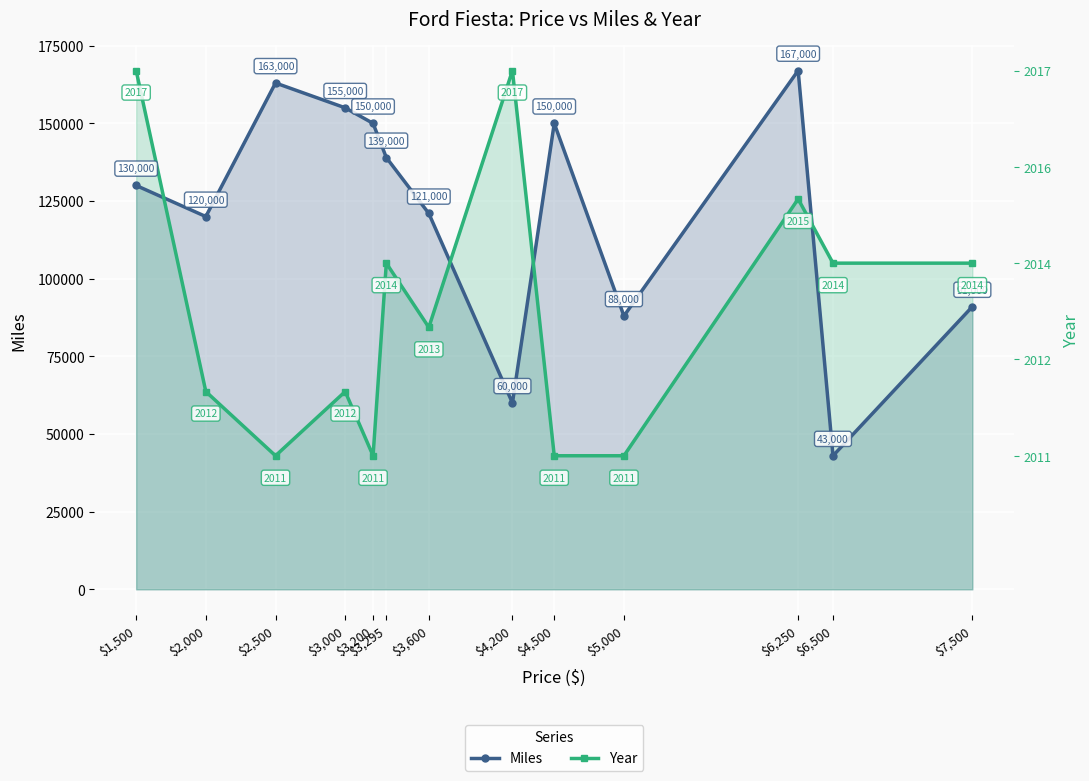

How many interior local peaks does the Year series have?

4